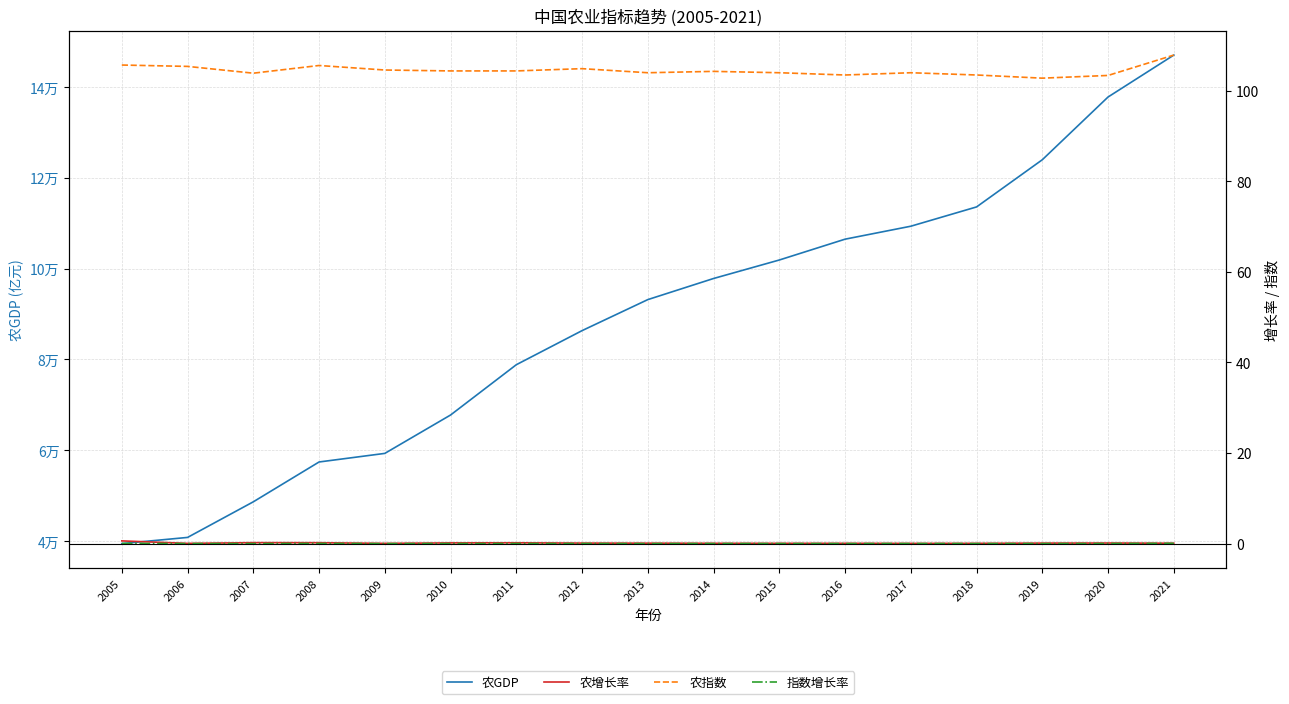

True or false: 农增长率 has a value of 0.0 at 2018.

True